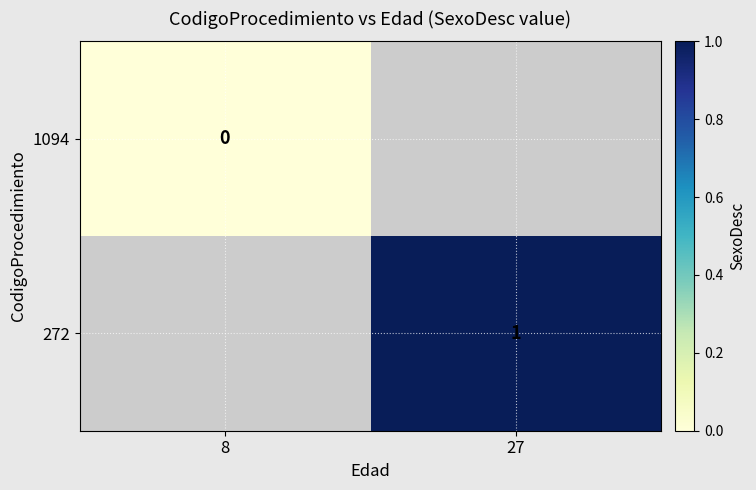

Is the value of 272 at 27 greater than the value of 1094 at 8?

Yes